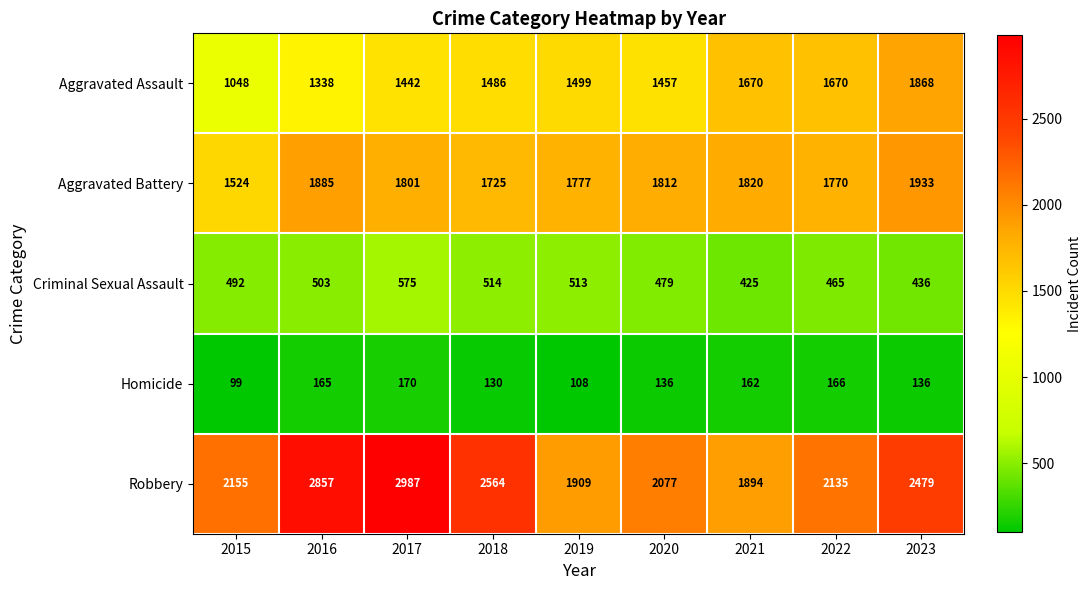

The Criminal Sexual Assault series shows 465 at 2022. True or false?

True